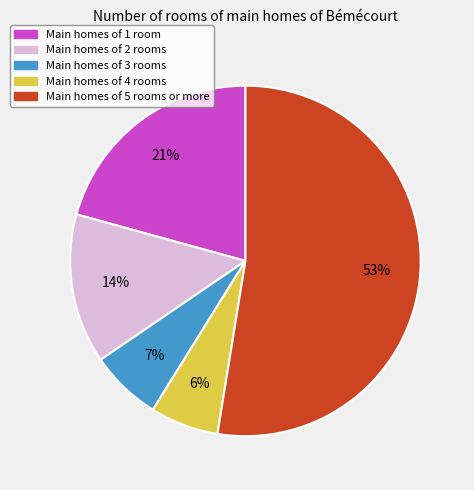

To the nearest percent, what is the average slice percentage?

20%